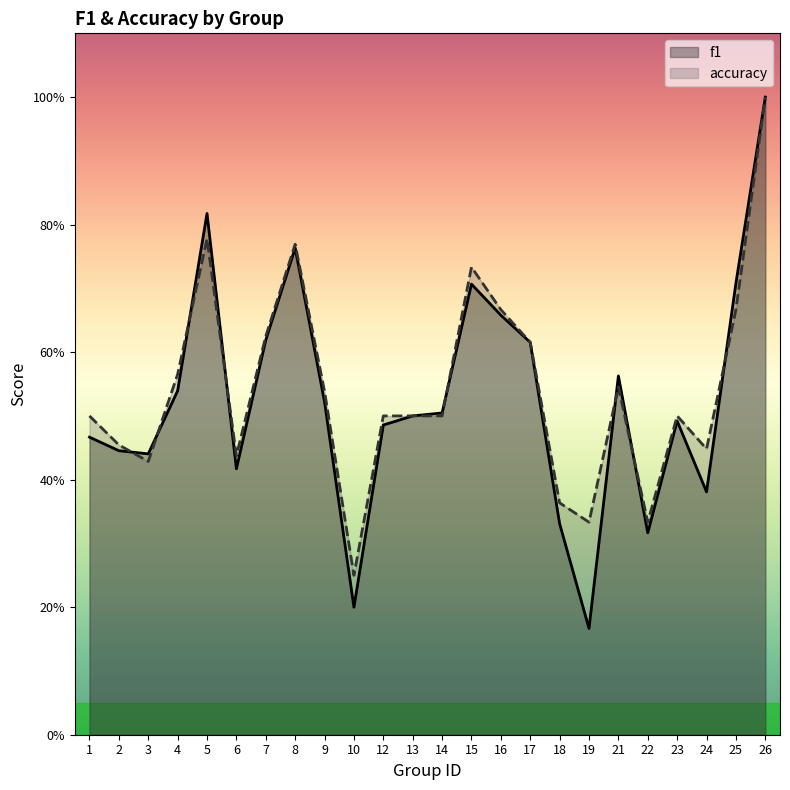

What is the lowest value of the f1 series?

0.2